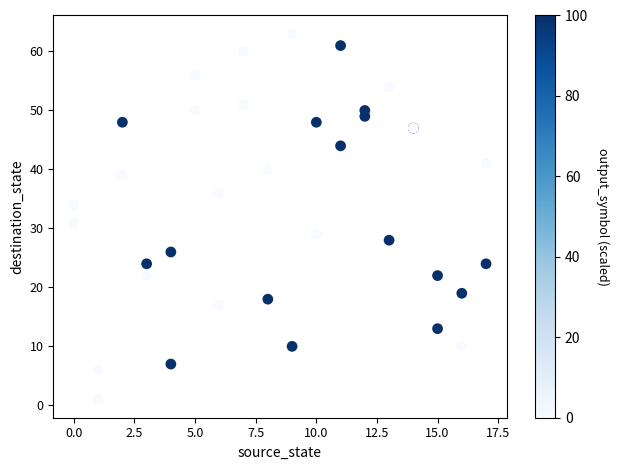

What Y value in the scatter plot is closest to 32?

31